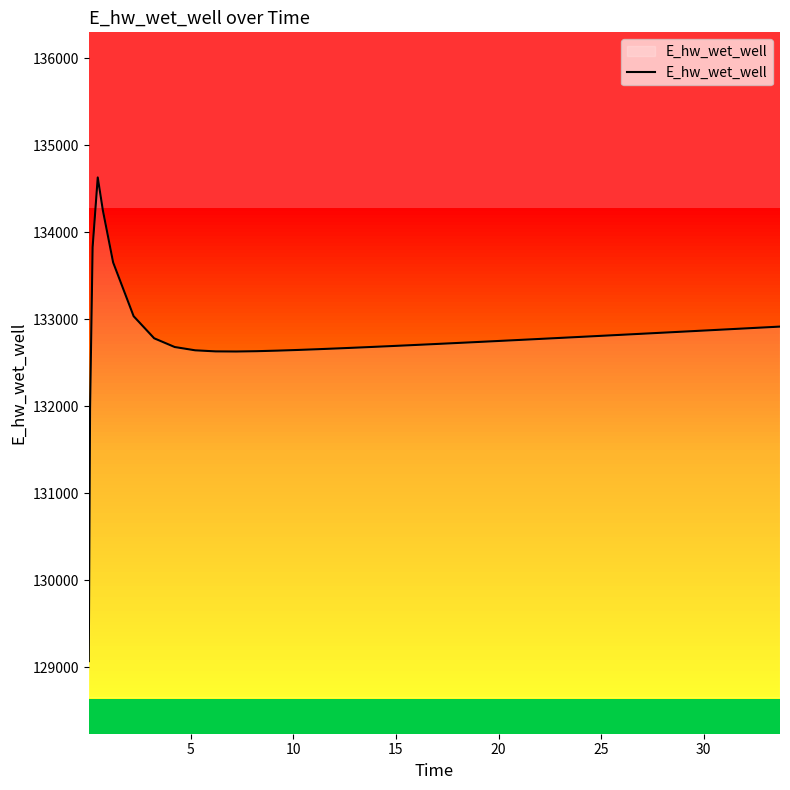

What is the difference between the maximum and minimum values?

5557.7